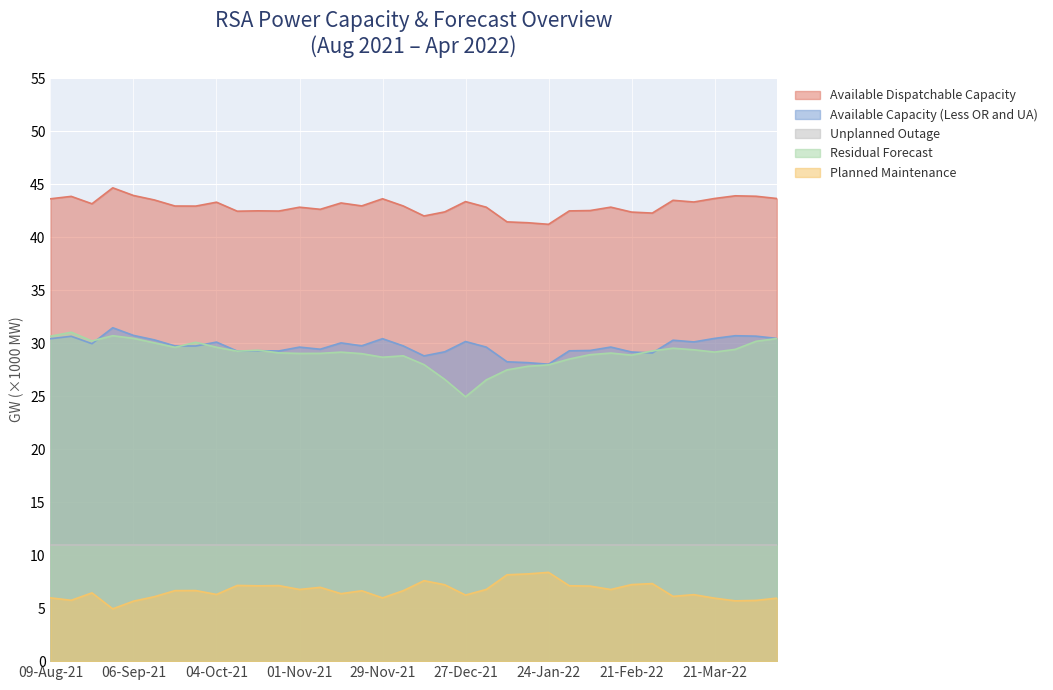

Which series has the largest range (max minus min)?

Residual Forecast